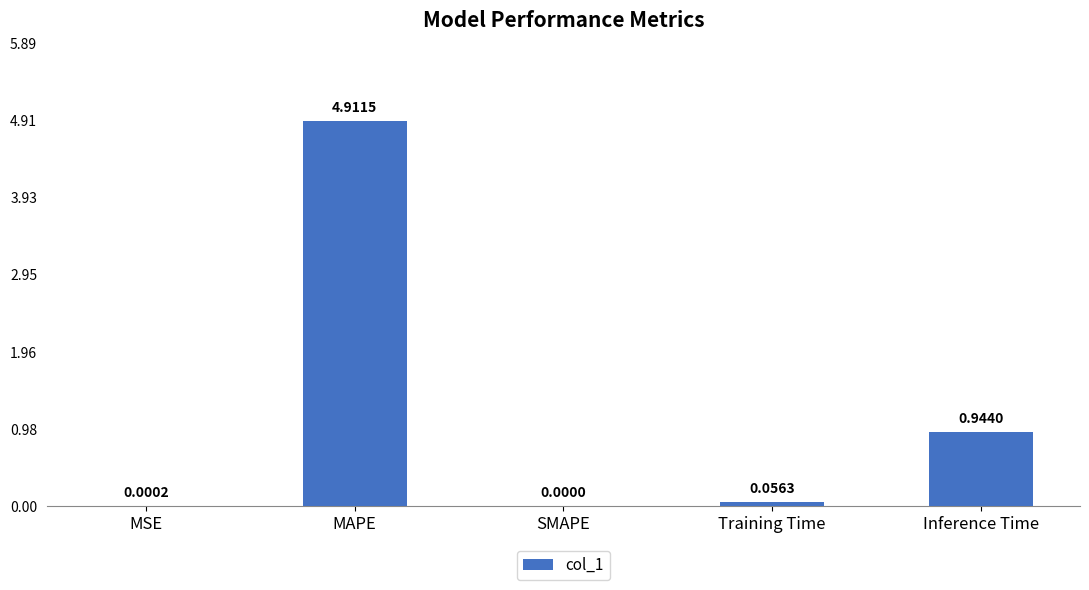

The chart shows a value of 0.0 at SMAPE. True or false?

True